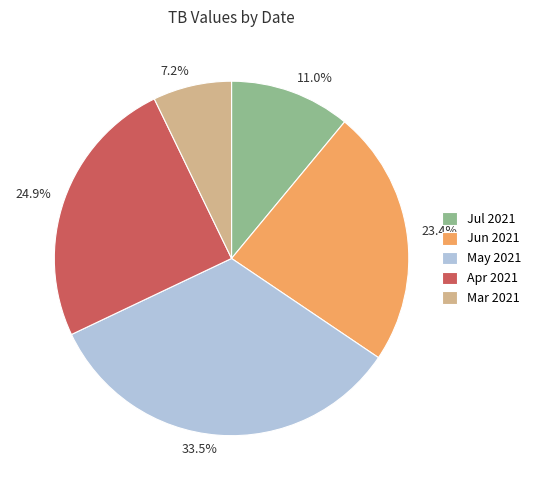

Count the number of slices in the pie.

5